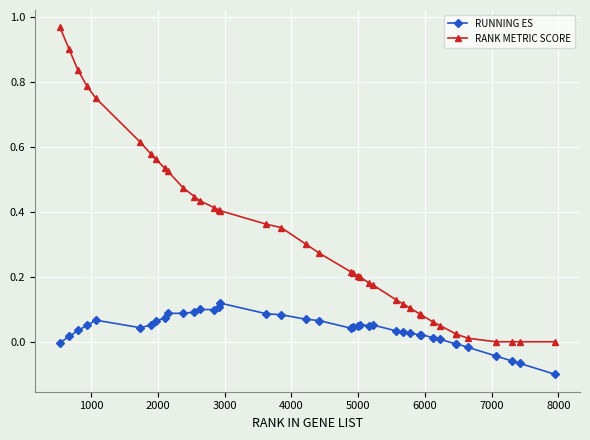

What is the sum of all RUNNING ES values?

1.5